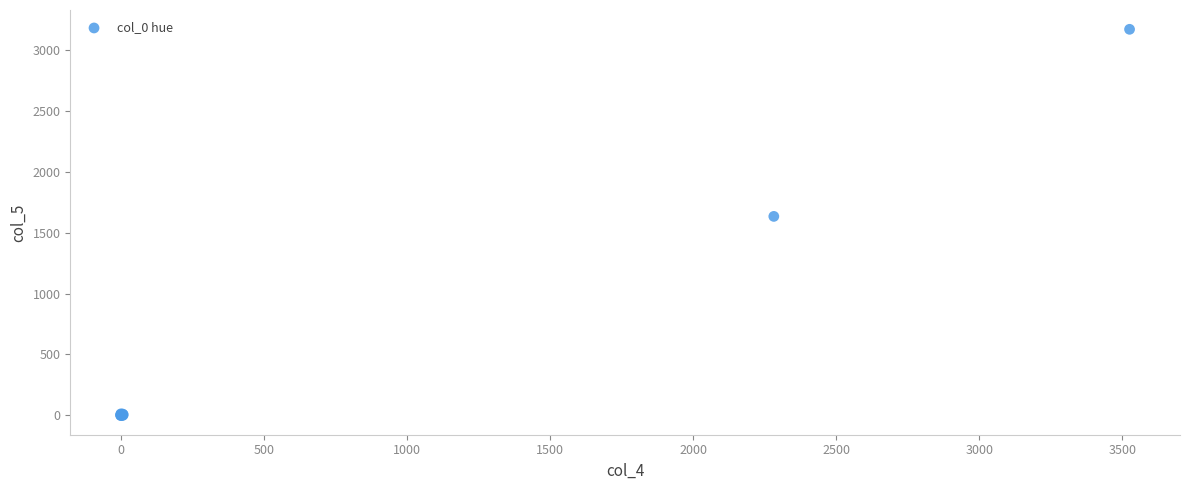

What Y value in the scatter plot is closest to 1584?

1633